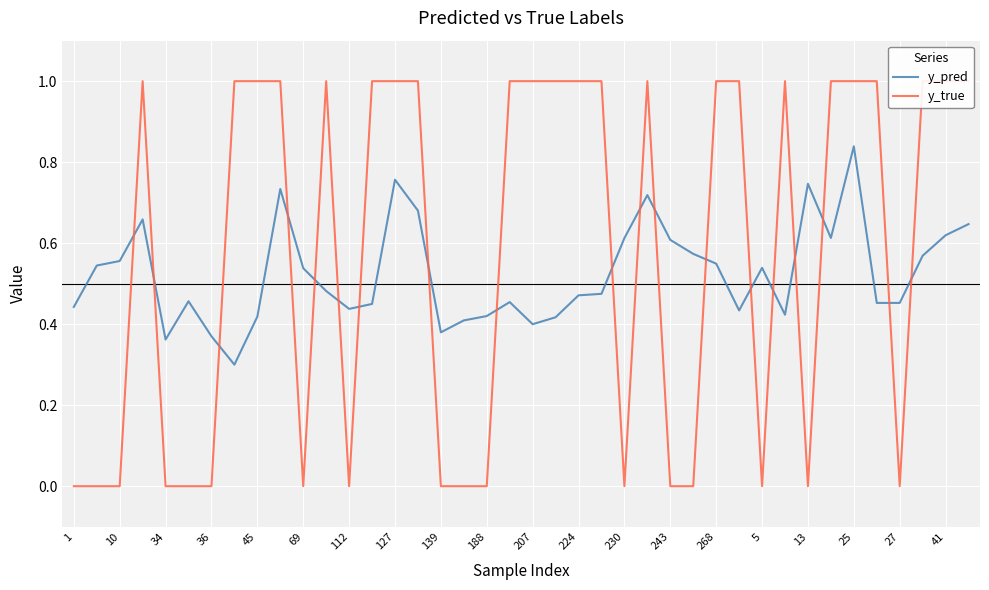

Which series changed the most between 25 and 25?

y_true